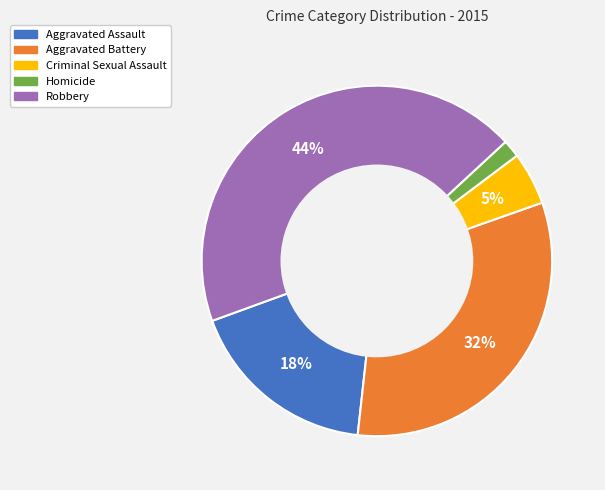

Rank the categories by value from highest to lowest.

Robbery, Aggravated Battery, Aggravated Assault, Criminal Sexual Assault, Homicide